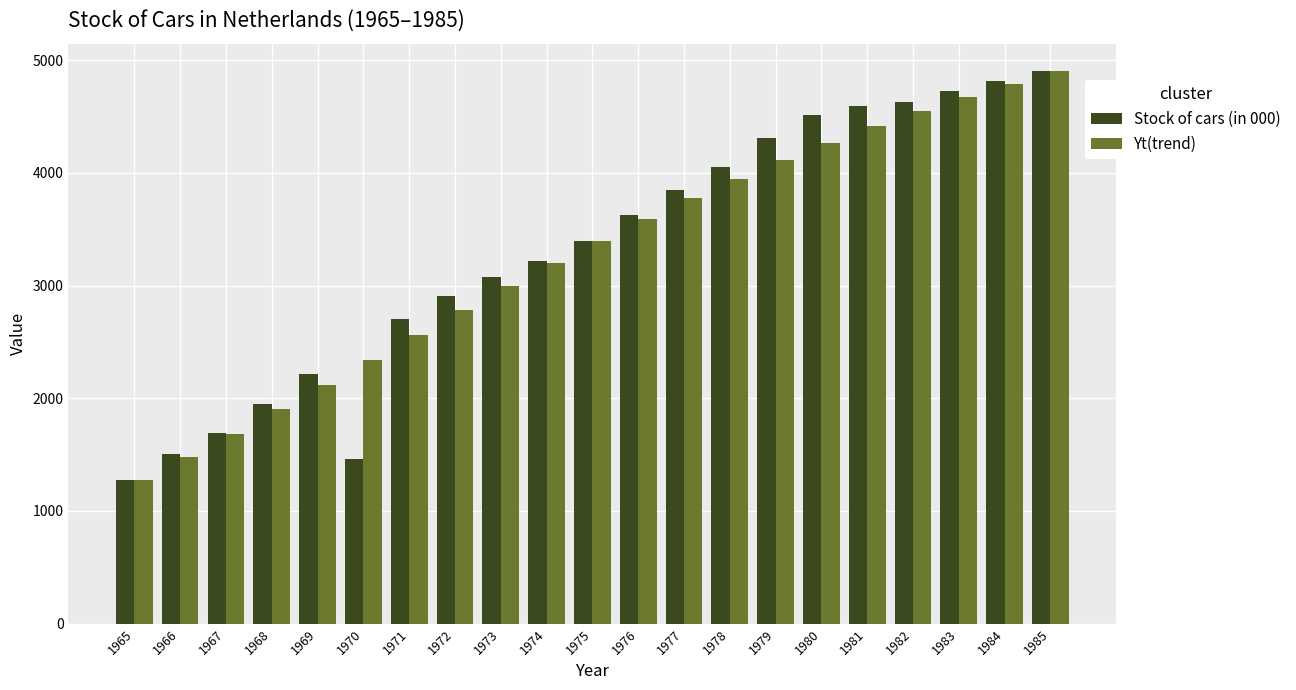

At which category is the sum across all series the highest?

1985